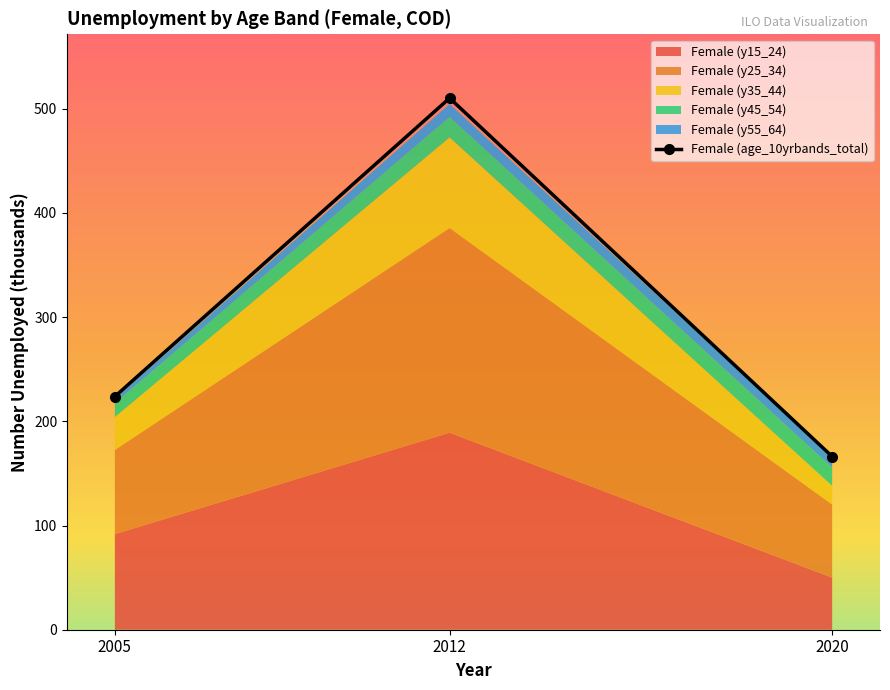

List the labels in order of Female (y35_44) value, largest first.

2012, 2005, 2020